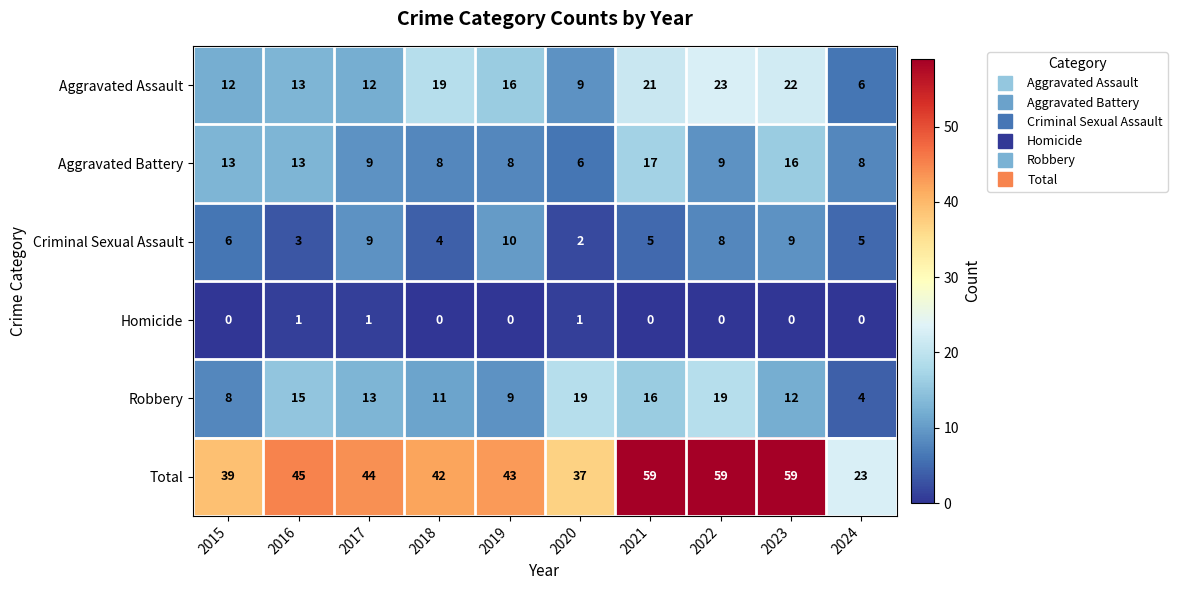

What is the spread (max minus min) of values at 2022?

59